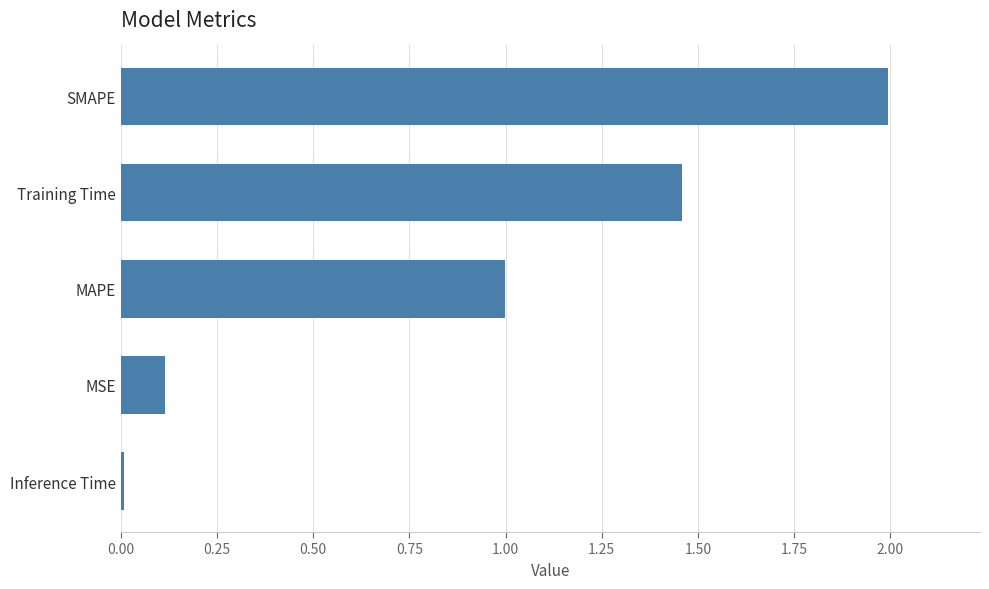

List the labels in order of value, smallest first.

Inference Time, MSE, MAPE, Training Time, SMAPE